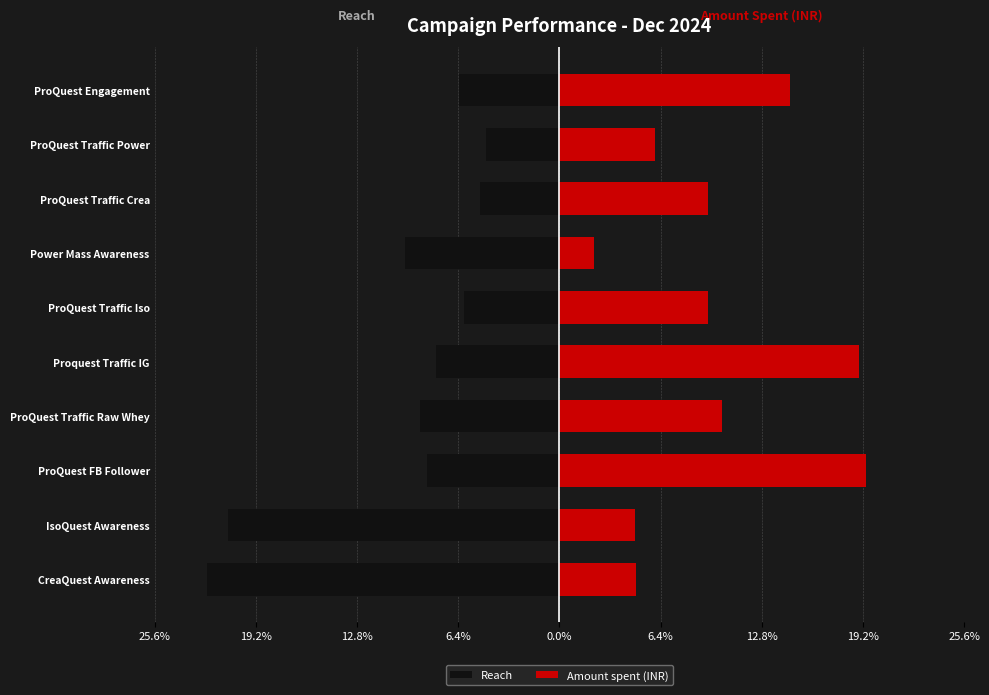

Which series changed the most between ProQuest Traffic Iso and Power Mass Awareness?

Amount spent (INR)